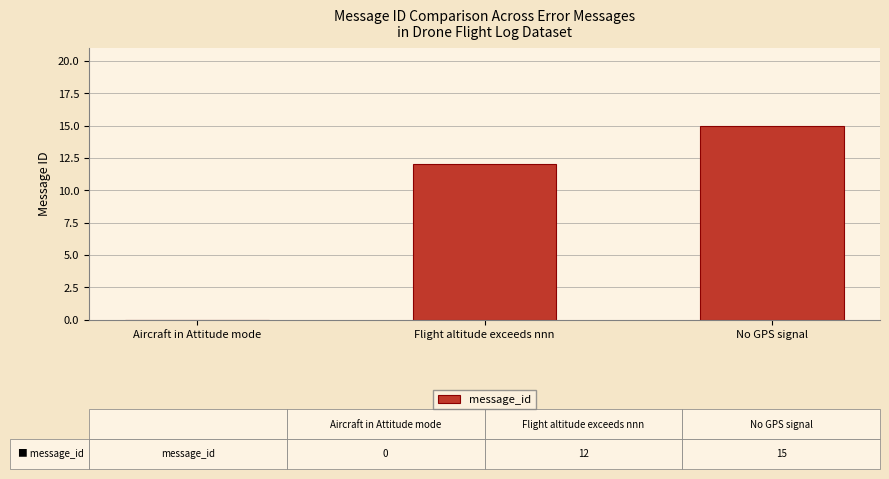

How many distinct data groups are displayed?

1